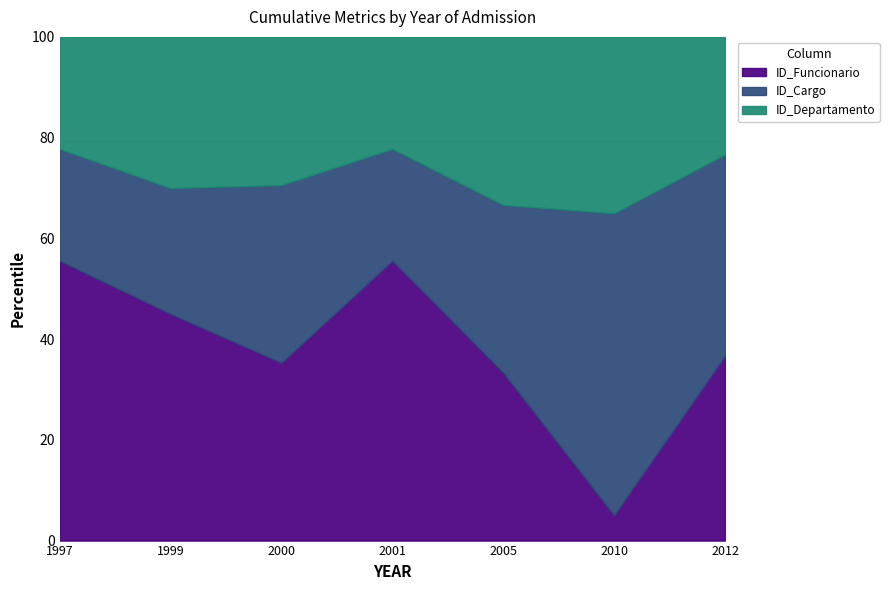

What is the total value across all series at 2012?

100.0